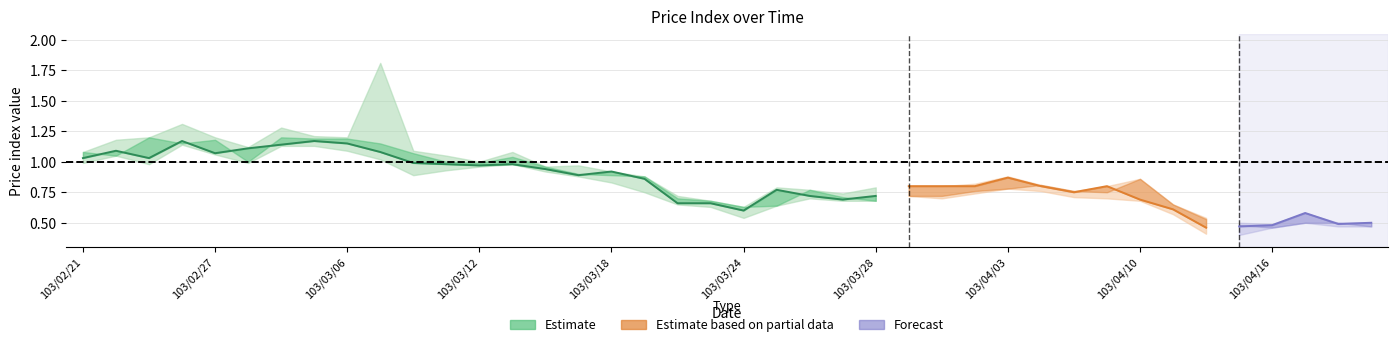

What is the maximum value shown in the chart?

1.8